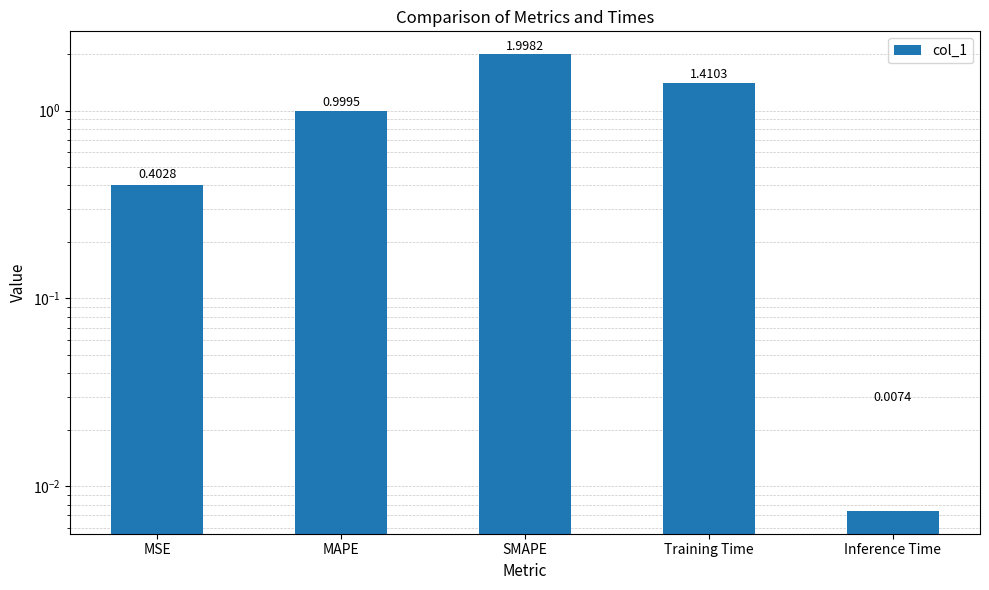

What is the ratio of the value at MSE to the value at Training Time?

0.3